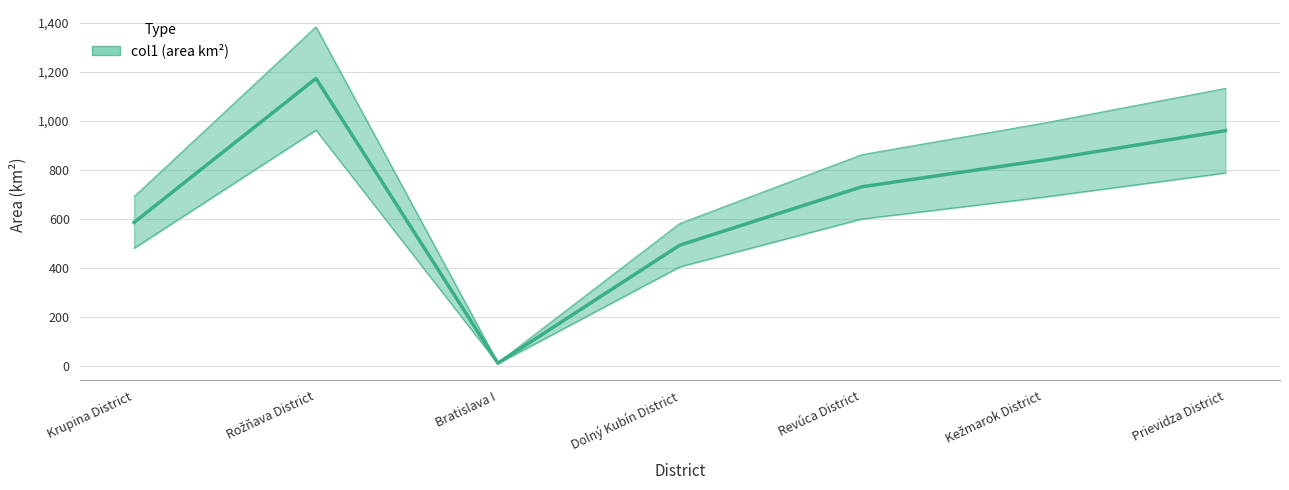

Reading left to right, transcribe all the data shown in this chart.

584.9	1173.0	9.6	491.9	730.3	839.5	959.8